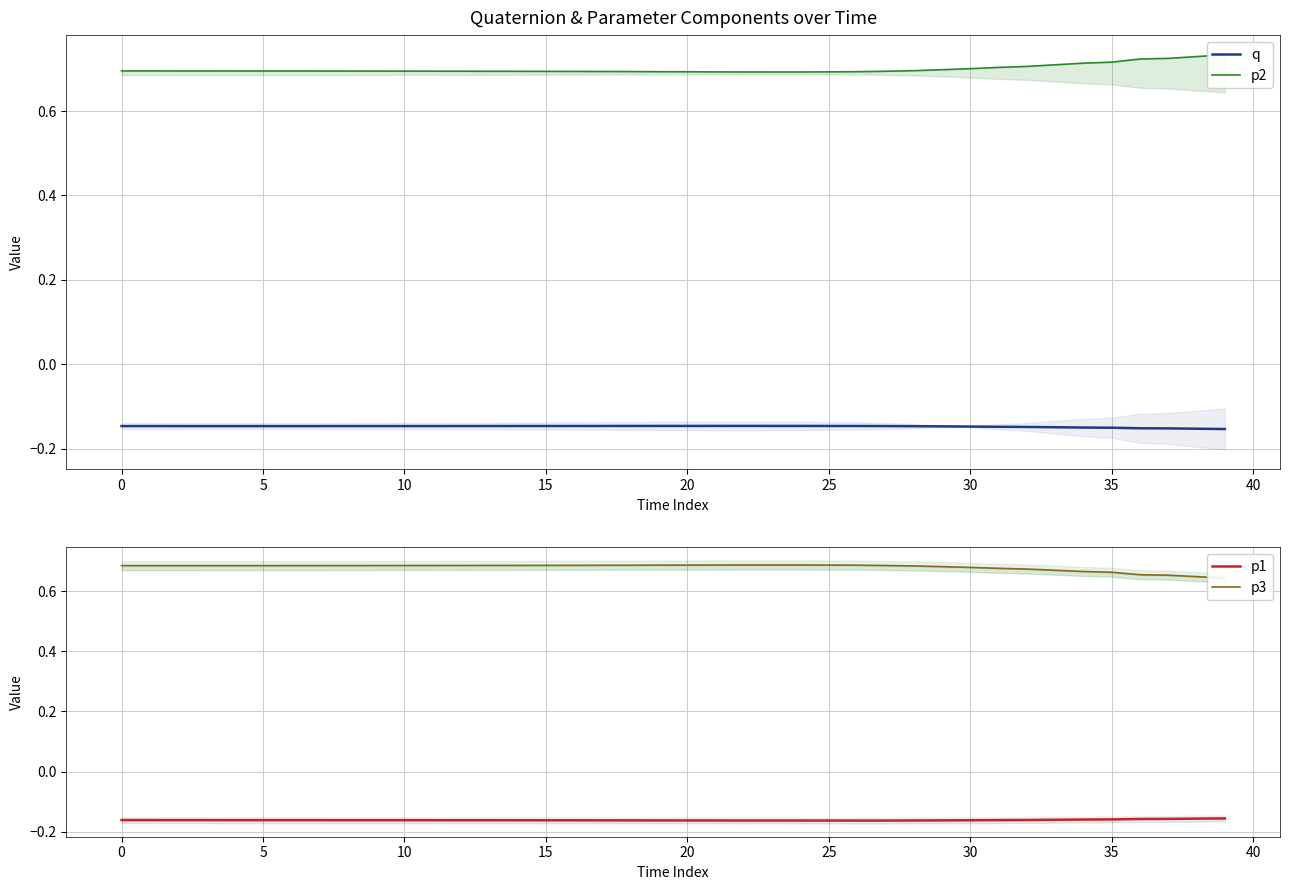

Rank the series at 10 from highest to lowest value.

p2, p3, q, p1